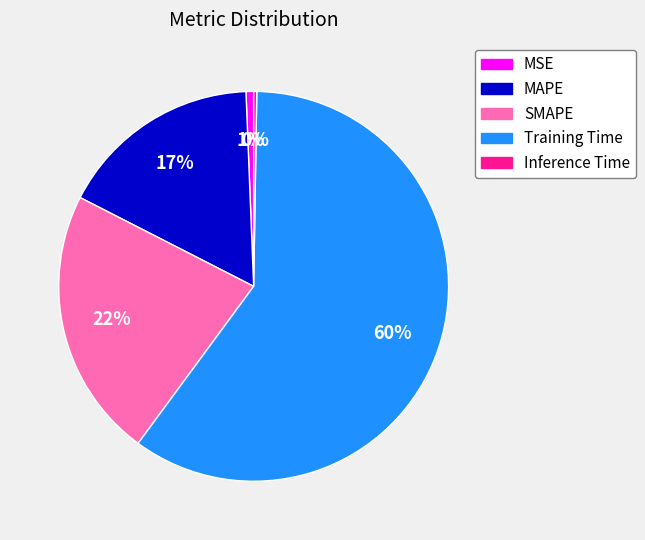

Is it true that MAPE is 17% of the pie?

True